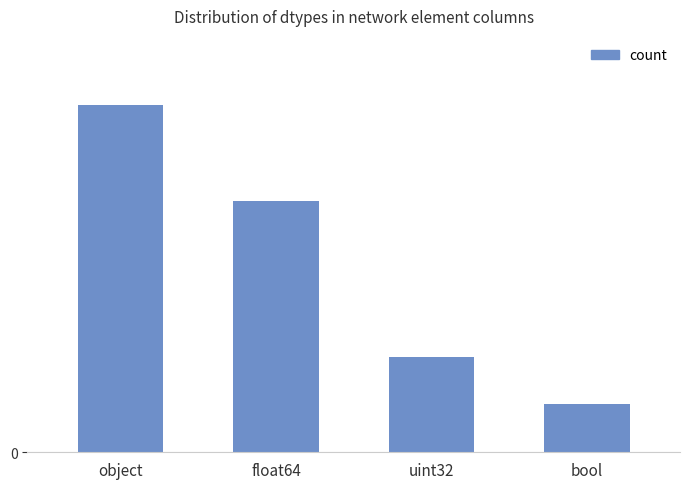

Reading left to right, what are all the values shown in this chart?

29	21	8	4